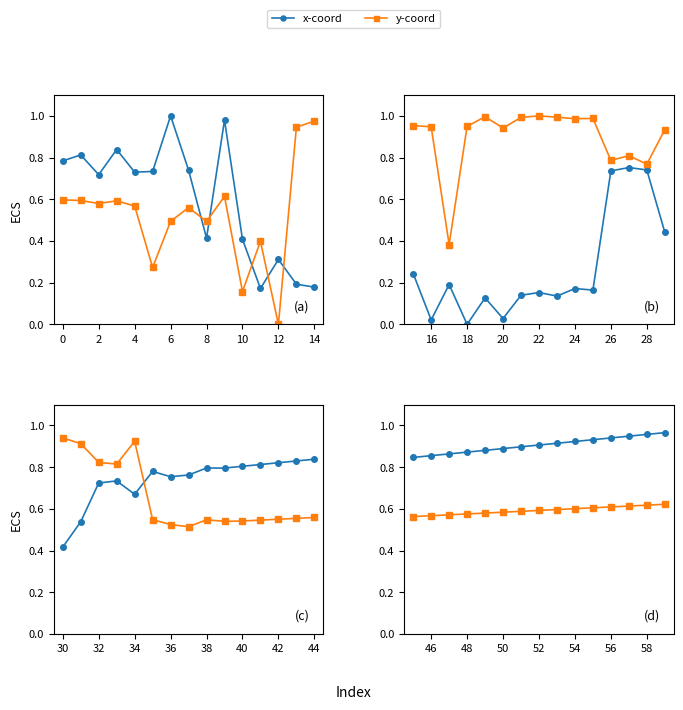

Which series has the widest spread of values?

x-coord